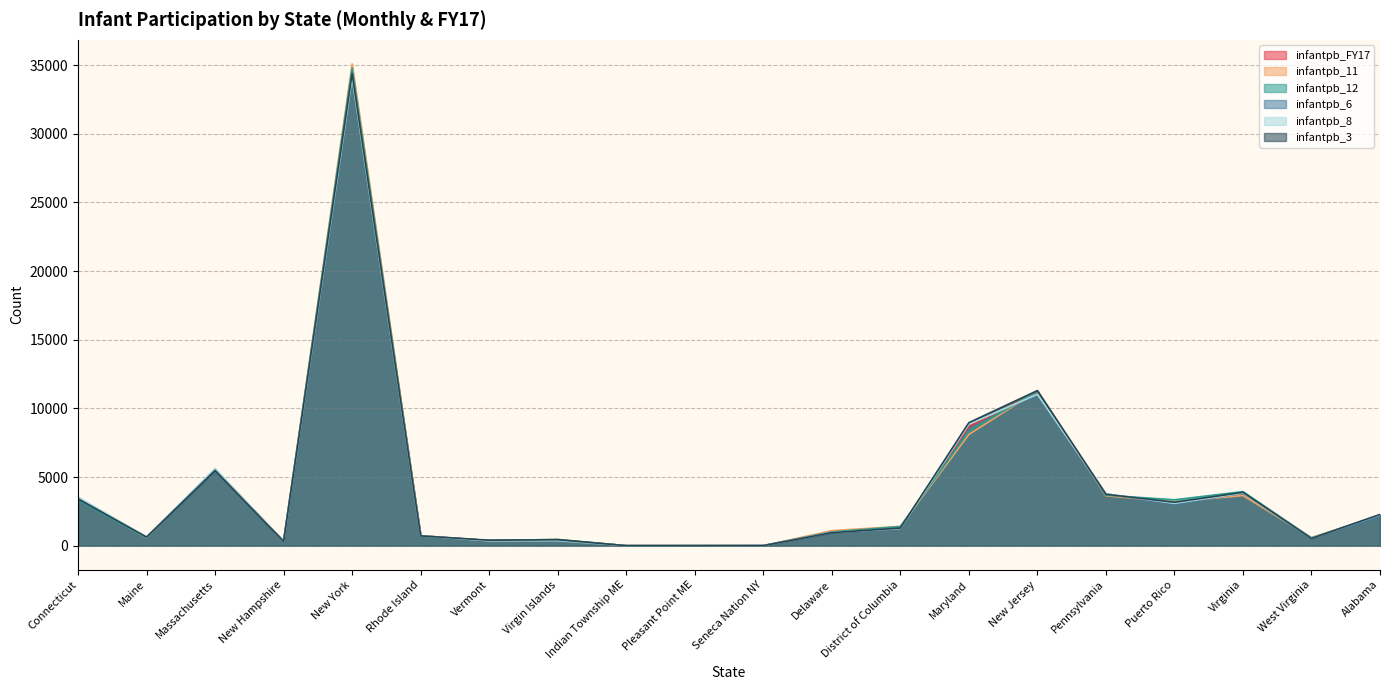

Where do infantpb_3 and infantpb_8 first cross each other?

Massachusetts and New Hampshire